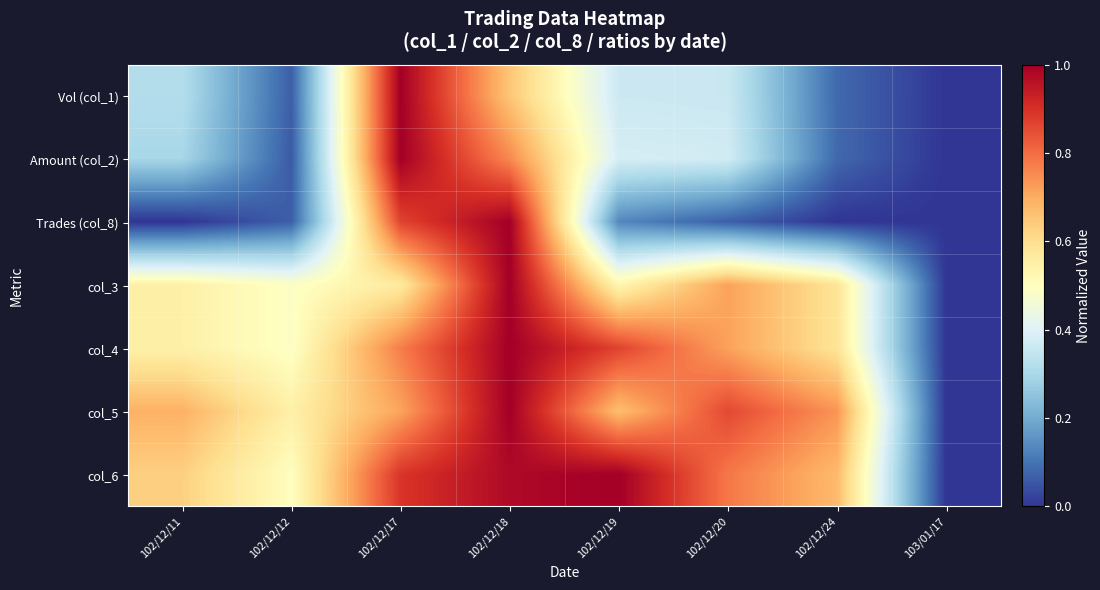

Reading left to right, extract all data points from this chart.

Vol (col_1): 102/12/11=0.3	102/12/12=0.1	102/12/17=1.0	102/12/18=0.7	102/12/19=0.4	102/12/20=0.4	102/12/24=0.1	103/01/17=0.0
Amount (col_2): 102/12/11=0.3	102/12/12=0.1	102/12/17=1.0	102/12/18=0.8	102/12/19=0.4	102/12/20=0.4	102/12/24=0.1	103/01/17=0.0
Trades (col_8): 102/12/11=0.0	102/12/12=0.1	102/12/17=0.9	102/12/18=1.0	102/12/19=0.1	102/12/20=0.1	102/12/24=0.0	103/01/17=0.0
col_3: 102/12/11=0.5	102/12/12=0.5	102/12/17=0.6	102/12/18=1.0	102/12/19=0.5	102/12/20=0.7	102/12/24=0.6	103/01/17=0.0
col_4: 102/12/11=0.5	102/12/12=0.5	102/12/17=0.8	102/12/18=1.0	102/12/19=0.9	102/12/20=0.7	102/12/24=0.6	103/01/17=0.0
col_5: 102/12/11=0.7	102/12/12=0.5	102/12/17=0.7	102/12/18=1.0	102/12/19=0.7	102/12/20=0.9	102/12/24=0.7	103/01/17=0.0
col_6: 102/12/11=0.6	102/12/12=0.5	102/12/17=0.9	102/12/18=1.0	102/12/19=1.0	102/12/20=0.8	102/12/24=0.7	103/01/17=0.0